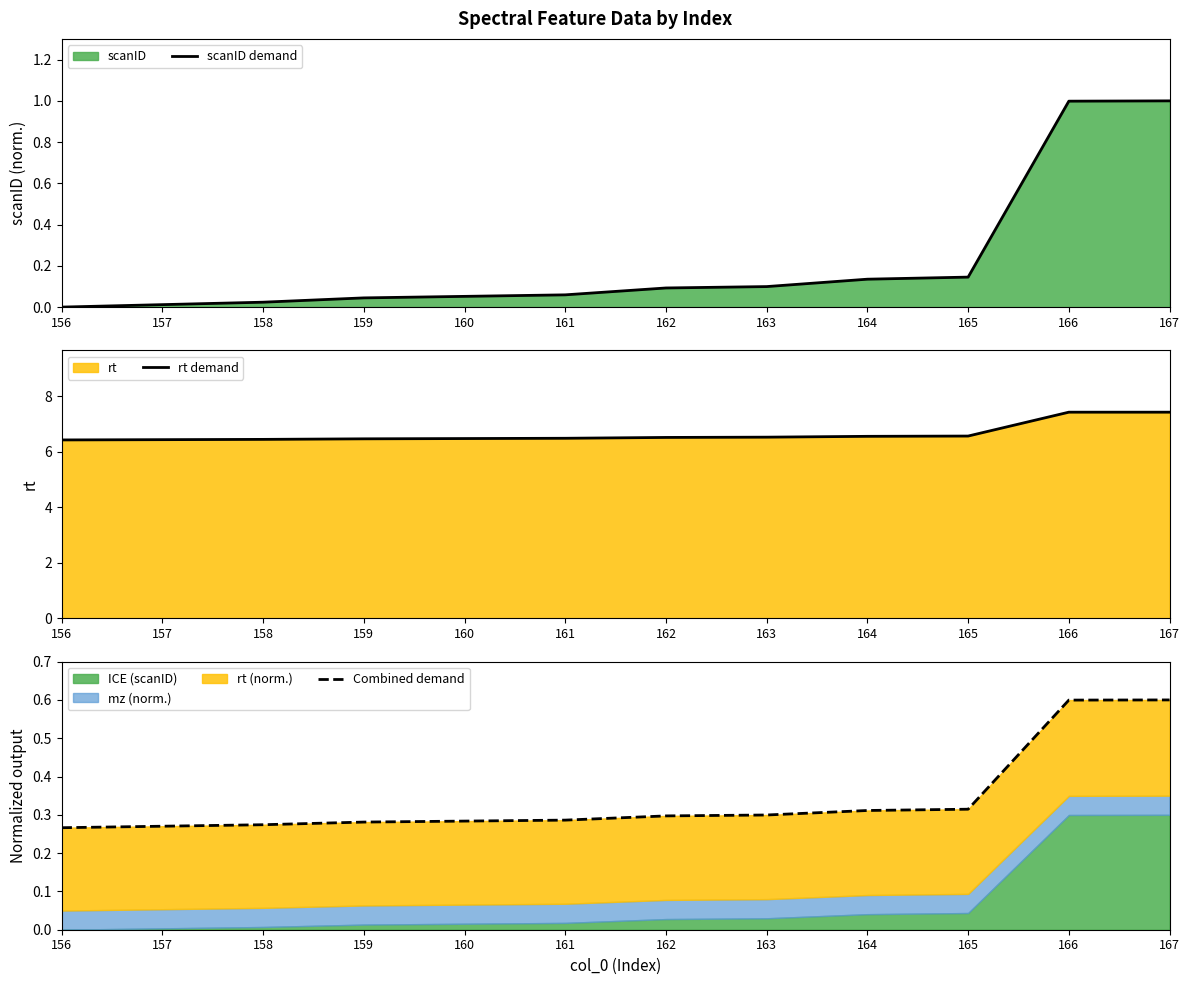

Rank the series at 157 from lowest to highest value.

scanID demand, Combined demand, rt demand